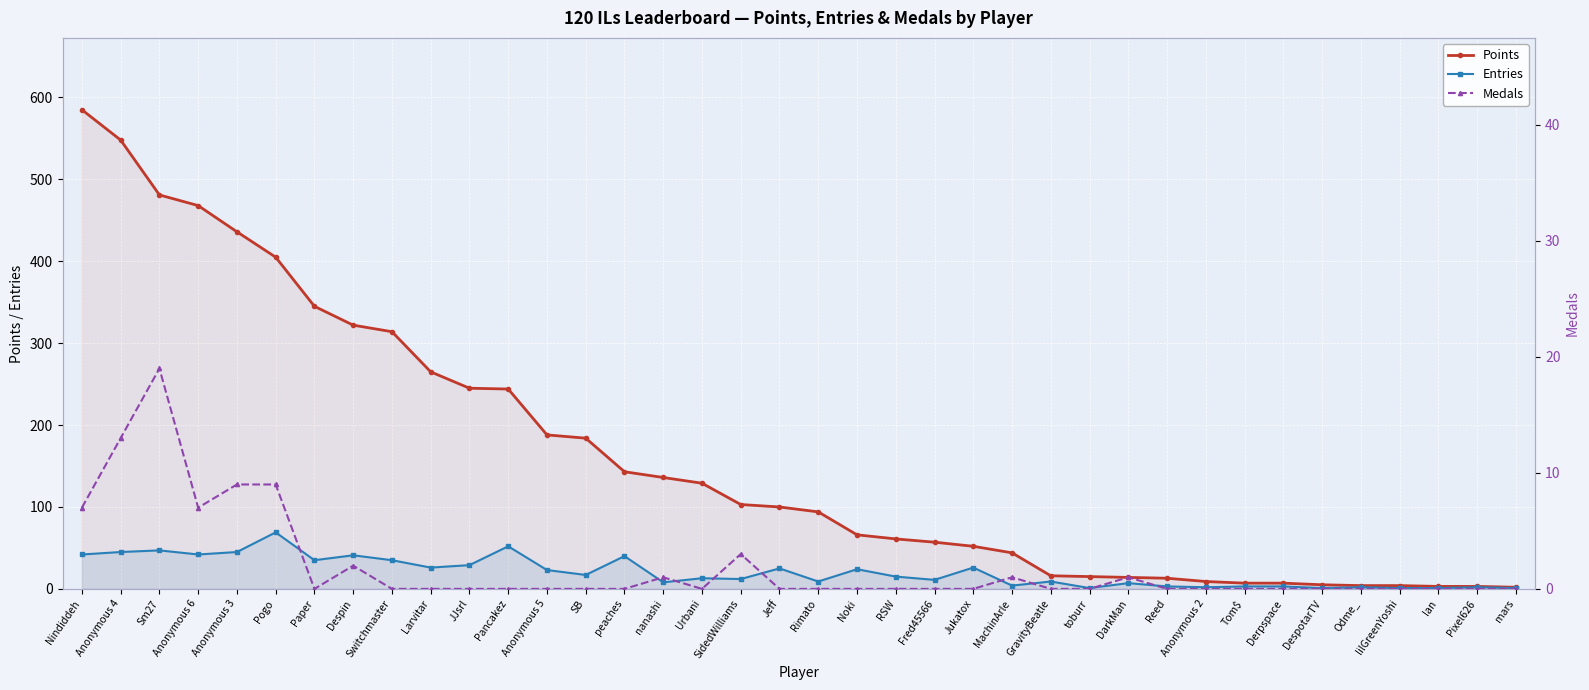

Where does the Entries series first go above 15?

Nindiddeh